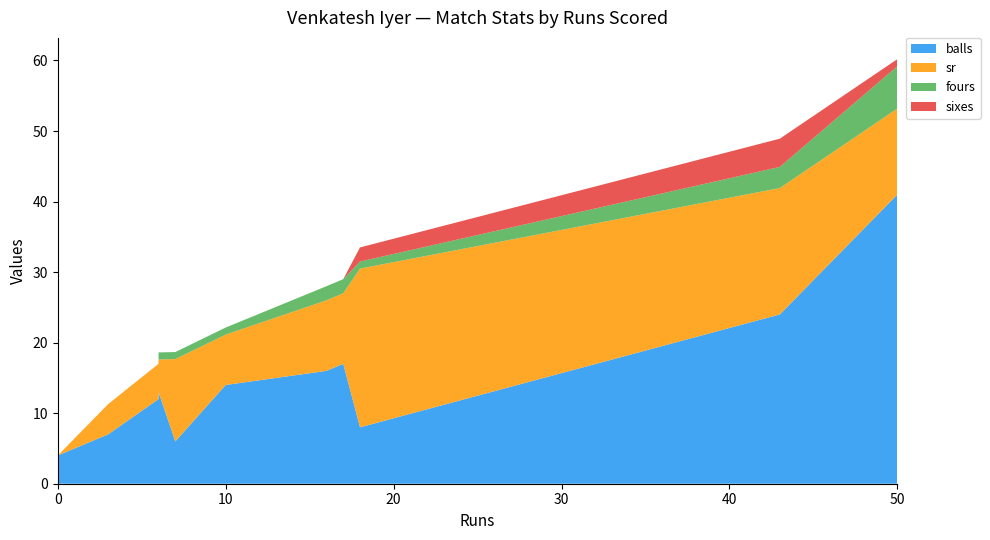

Reading left to right, list all the values displayed in this chart.

balls: 16=16.0	50=41.0	3=7.0	6=7.0	18=8.0	6=13.0	43=24.0	6=12.0	10=14.0	7=6.0	17=17.0	0=4.0
sr: 16=100.0	50=122.0	3=42.9	6=85.7	18=225.0	6=46.1	43=179.2	6=50.0	10=71.4	7=116.7	17=100.0	0=0.0
fours: 16=2.0	50=6.0	3=0.0	6=0.0	18=1.0	6=1.0	43=3.0	6=0.0	10=1.0	7=1.0	17=2.0	0=0.0
sixes: 16=0.0	50=1.0	3=0.0	6=0.0	18=2.0	6=0.0	43=4.0	6=0.0	10=0.0	7=0.0	17=0.0	0=0.0